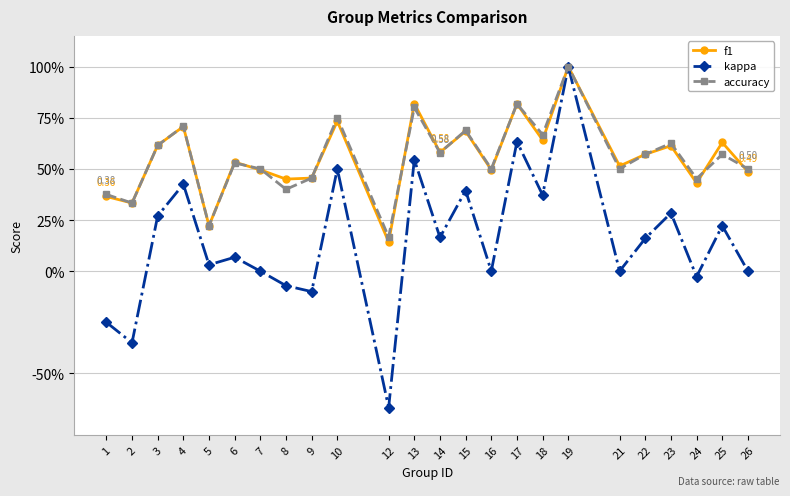

What are all the series names shown in the legend?

f1, kappa, accuracy